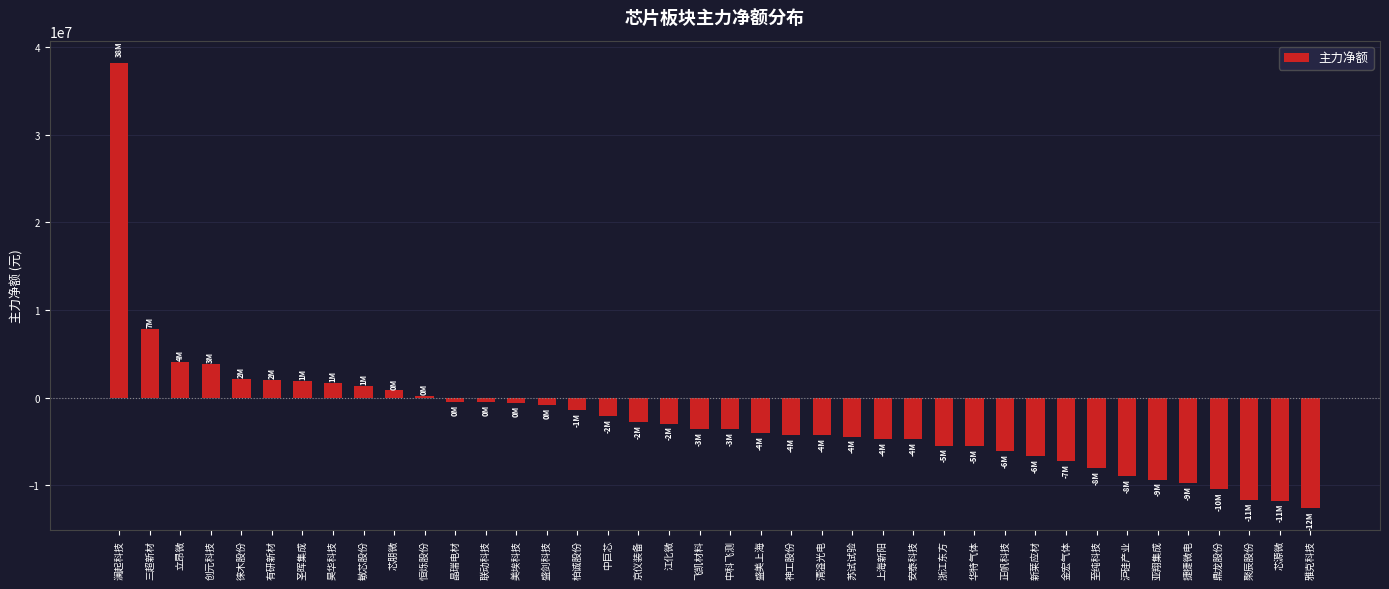

What is the difference between the values at 浙江东方 and 昊华科技?

7115347